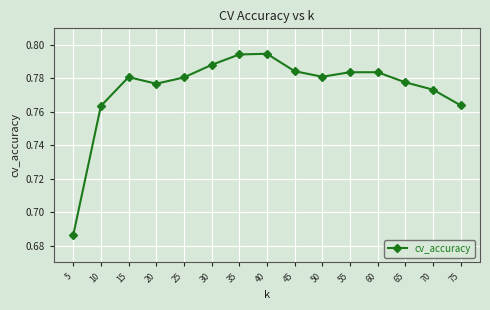

Between 25 and 10, which is larger?

25